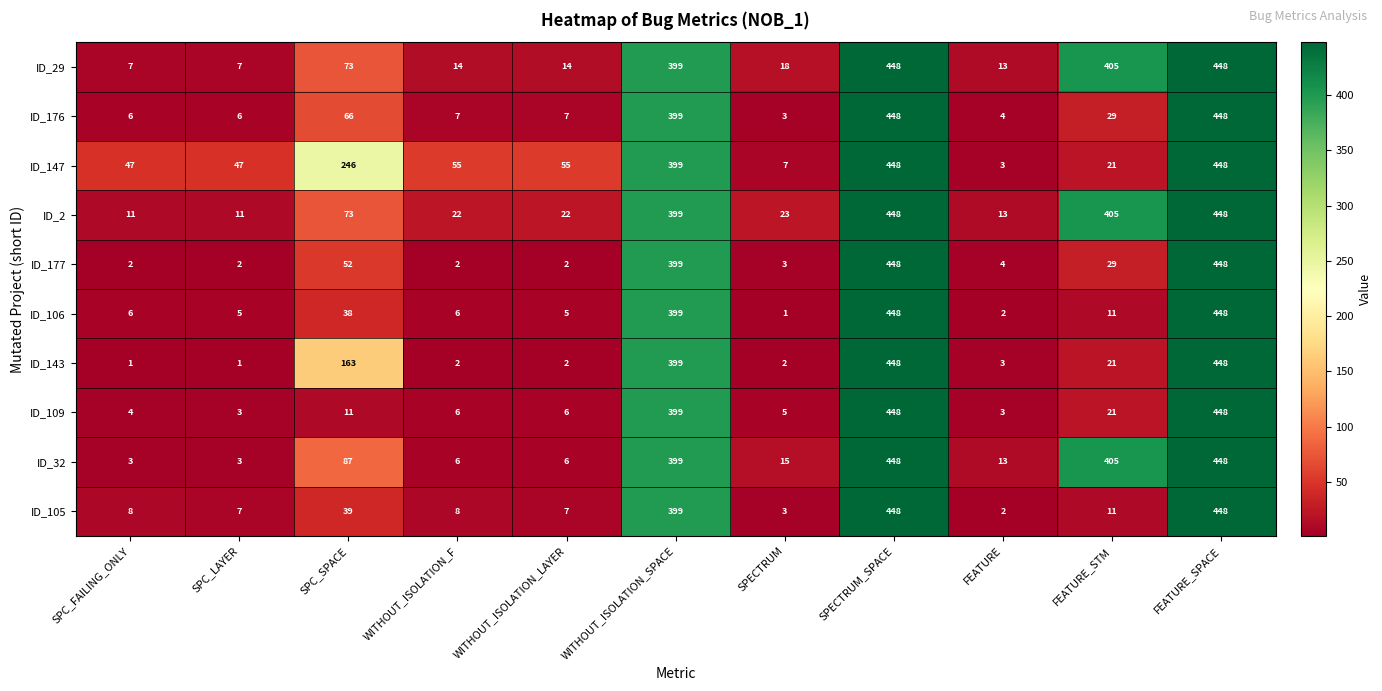

Is it true that ID_105 equals 7 at WITHOUT_ISOLATION_LAYER?

True